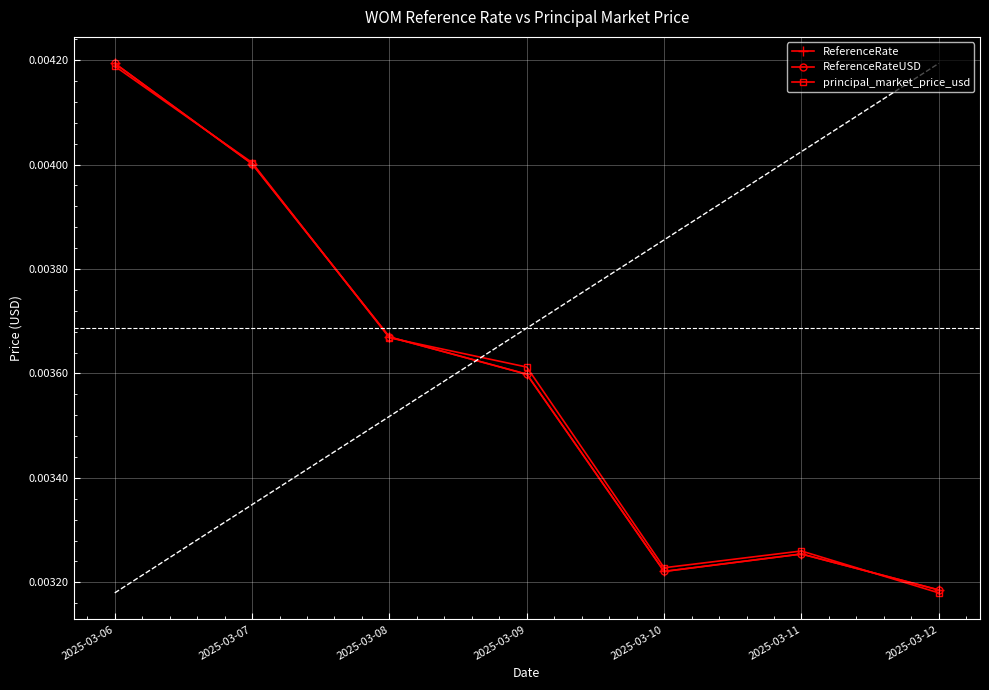

True or false: ReferenceRate and ReferenceRateUSD cross at least once.

False